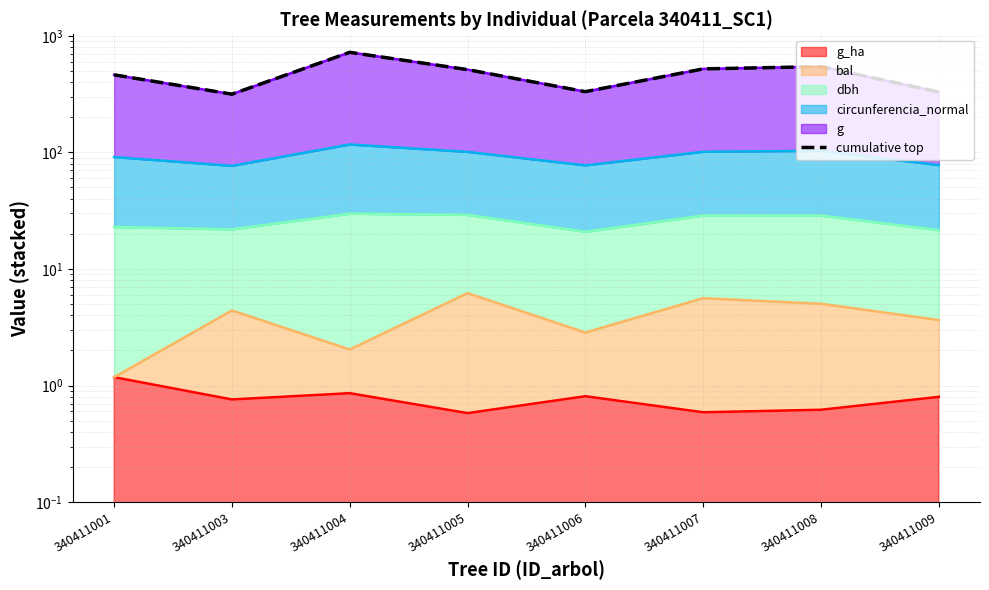

Where is the first local minimum?

340411003